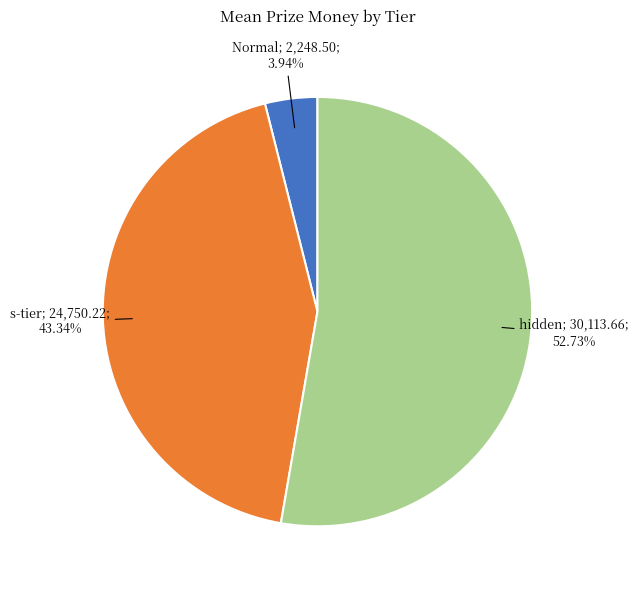

Count the number of slices in the pie.

3